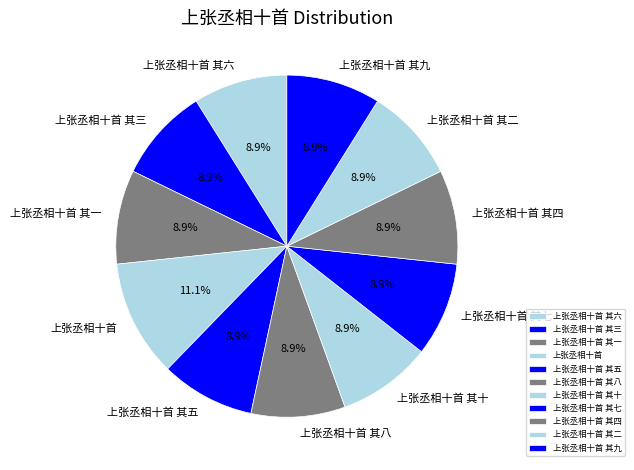

Count the number of slices in the pie.

11